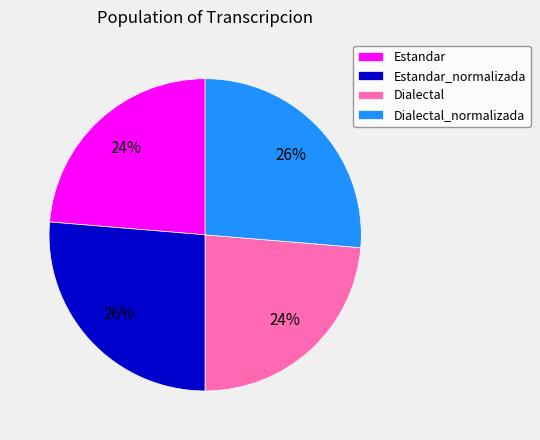

True or false: Estandar_normalizada accounts for 39% of the total.

False